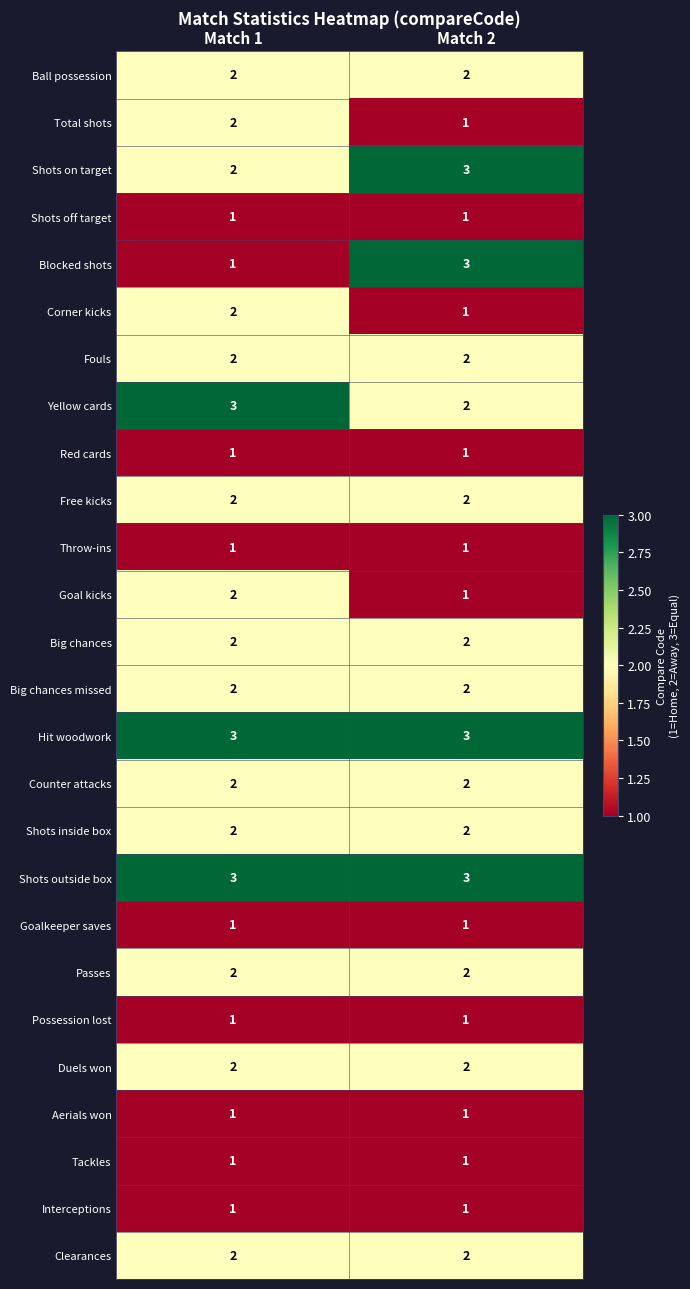

How many categories are shown in the chart?

2